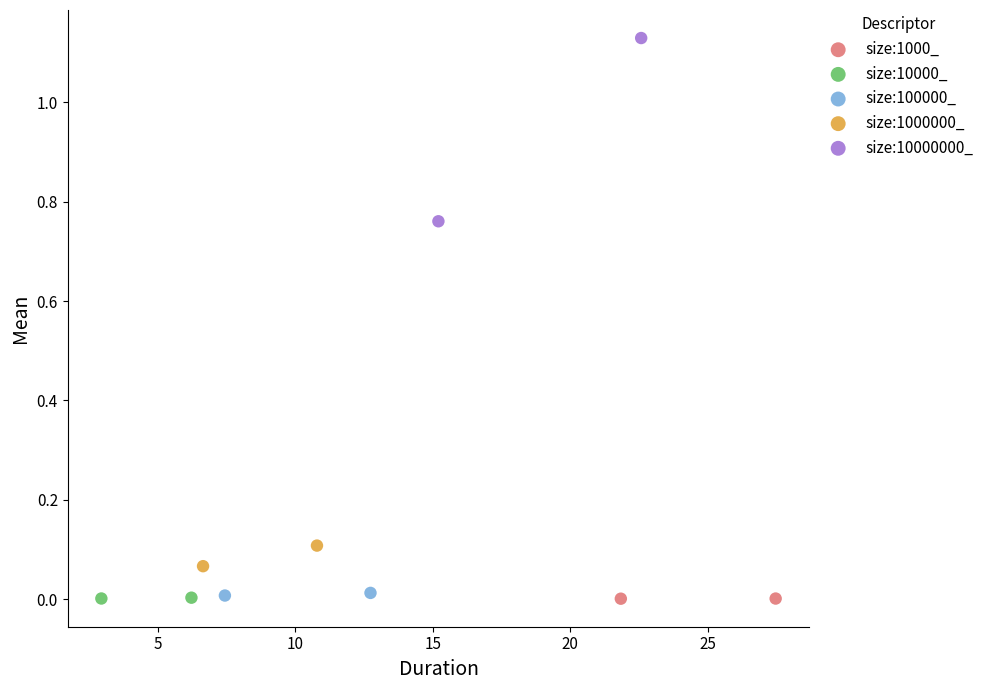

What are all the series names shown in the legend?

size:1000_, size:10000_, size:100000_, size:1000000_, size:10000000_